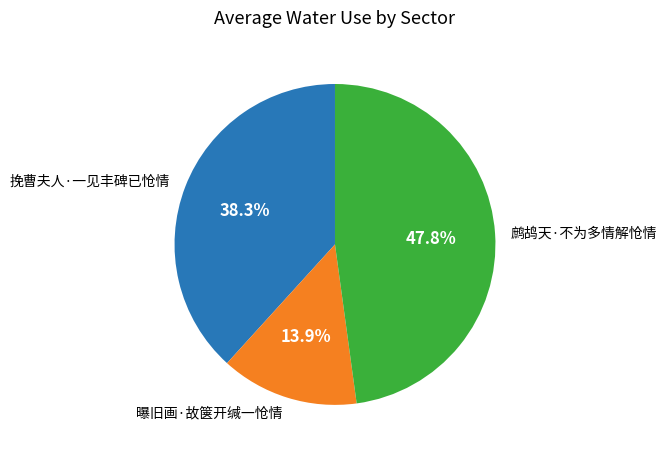

Is there any slice that represents more than half of the pie?

No